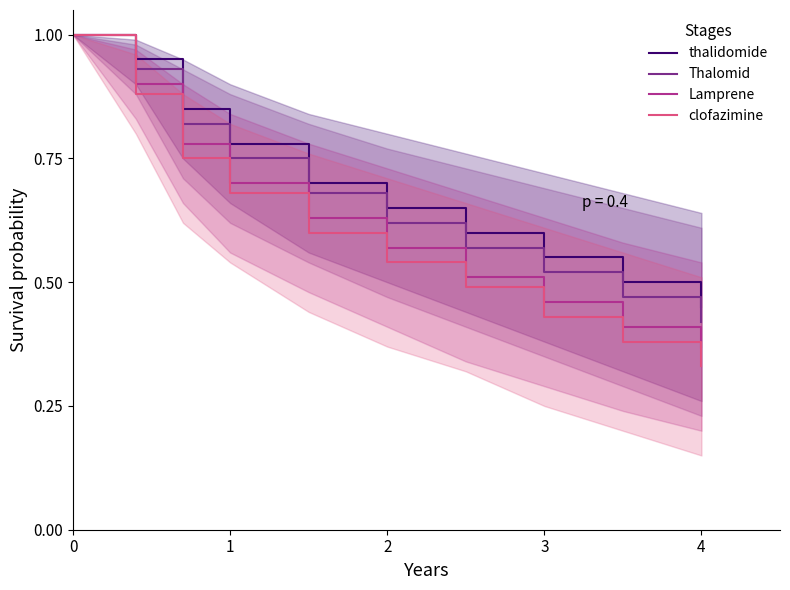

At which label does clofazimine reach its minimum?

4